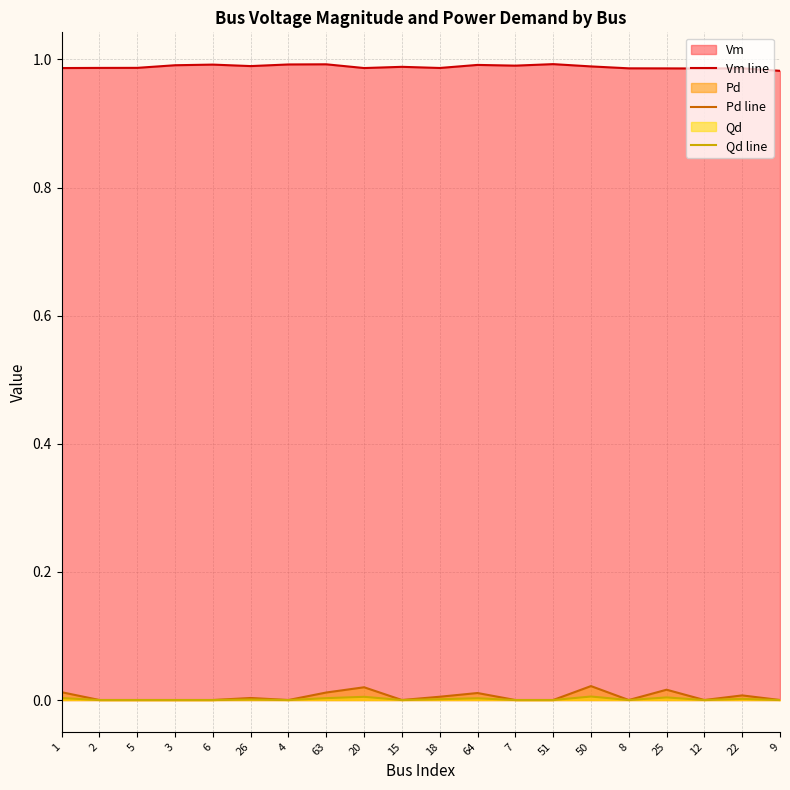

In Vm line, how many points are higher than both neighbors (excluding endpoints)?

6